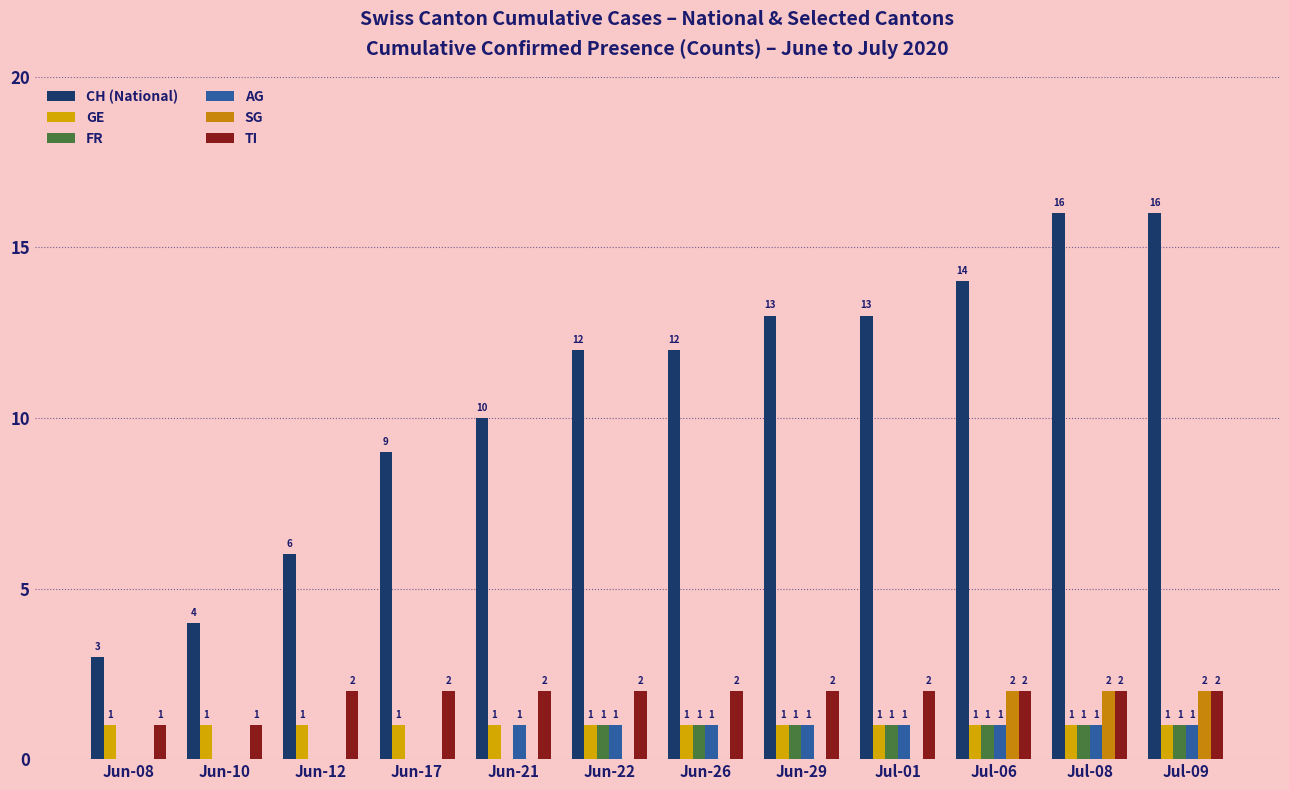

What is the highest value of the FR series?

1